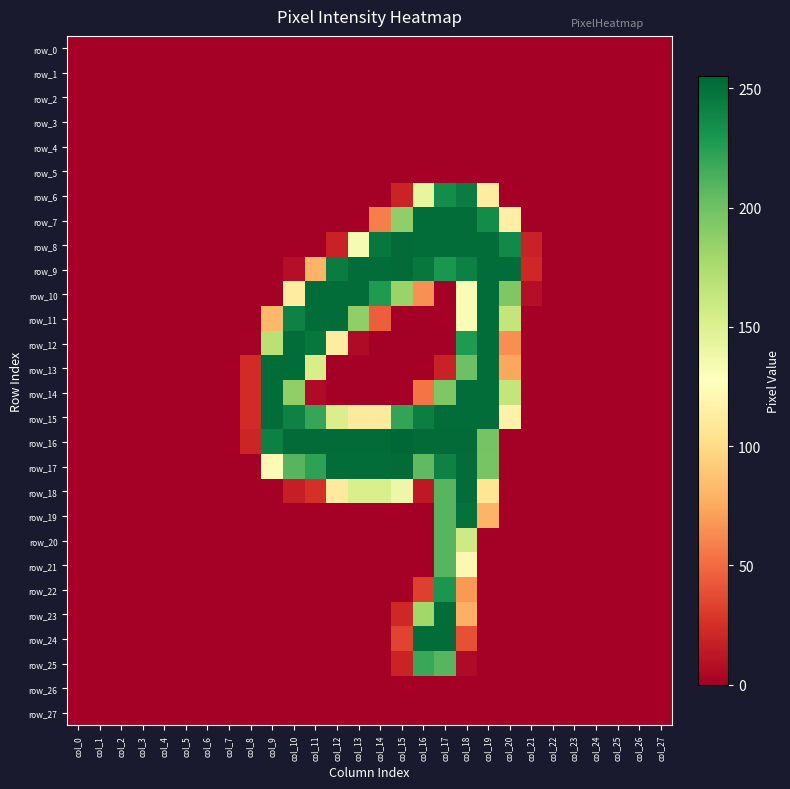

What is the difference between the highest and lowest values at col_12?

253